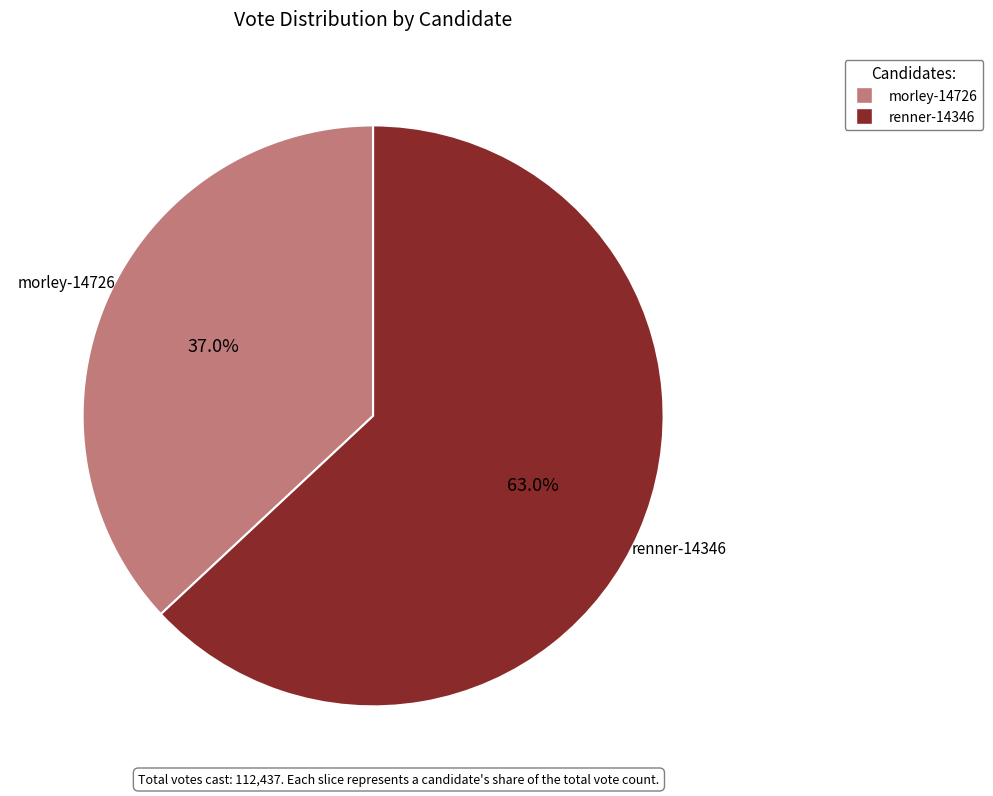

To the nearest percent, what is the difference between the largest and smallest slice percentages?

26%